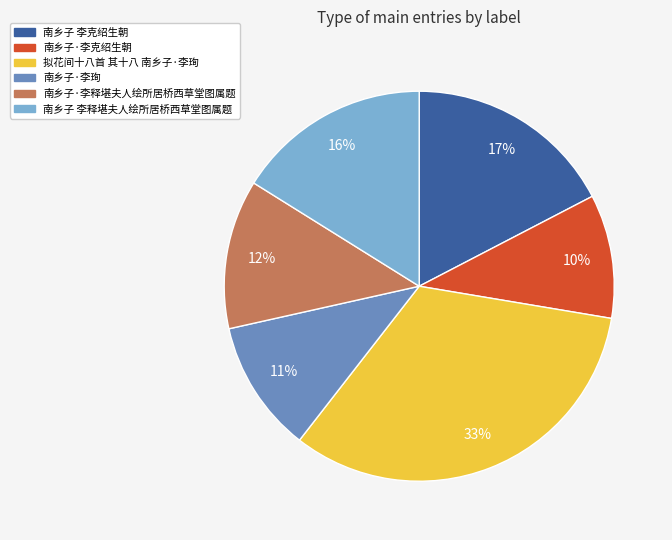

How many segments does this pie chart have?

6